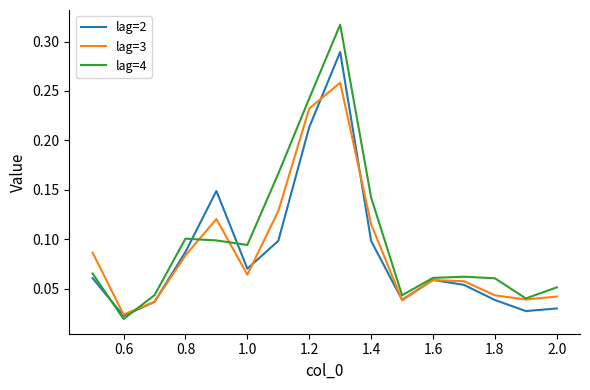

Which series has the widest spread of values?

lag=4